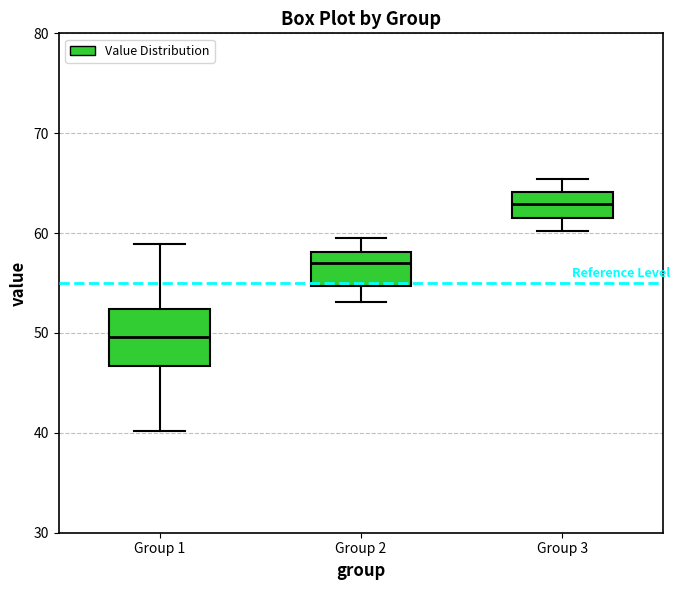

Which box has the highest median line?

Group 3